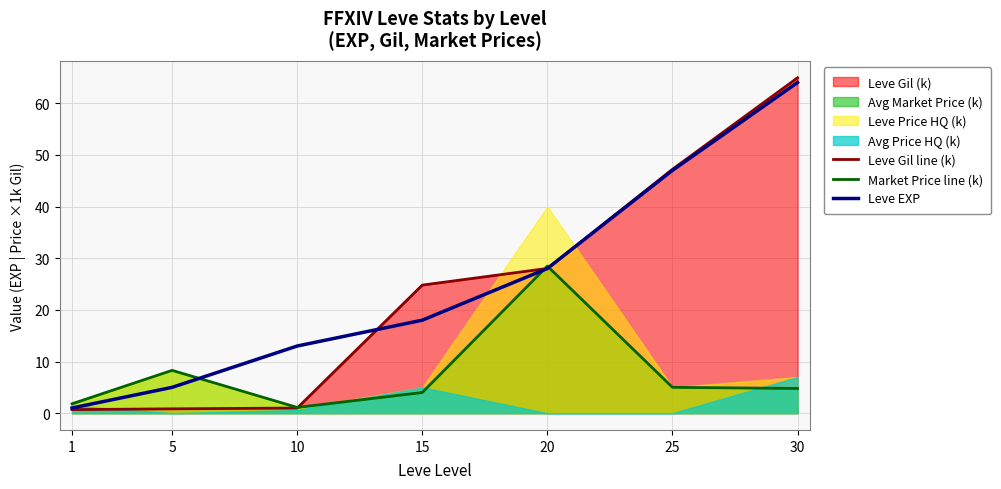

Where does the Leve EXP series first go above 18?

20